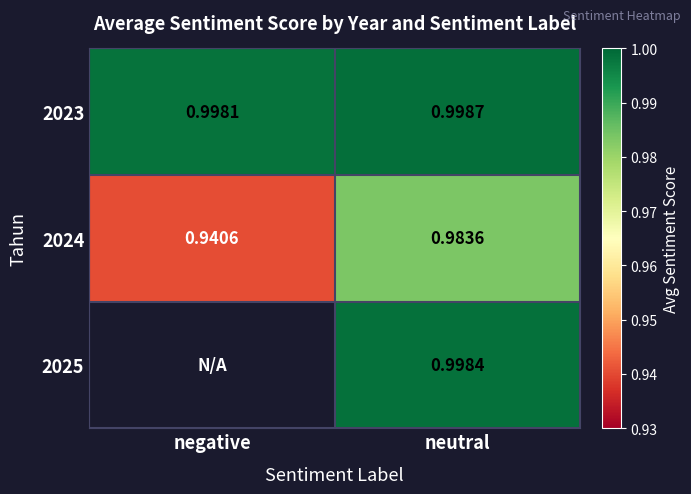

The value of 2024 at neutral is 1.0. True or false?

True